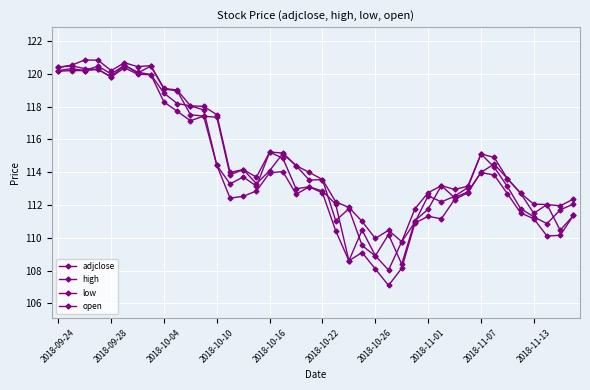

Reading right to left, extract all data points from this chart.

adjclose: 112.1	111.7	110.9	111.3	111.8	113.1	114.3	115.1	113.1	112.5	112.2	112.6	110.9	109.8	108.0	108.9	110.5	108.6	112.1	112.8	113.1	113.0	114.8	115.2	113.2	113.7	113.3	114.4	117.8	118.1	118.2	118.8	120.0	120.1	120.5	120.0	120.5	120.2	120.3	120.2
high: 112.4	111.9	112.0	112.1	112.7	113.6	114.9	115.1	113.1	112.9	113.2	112.8	111.8	109.8	110.5	110.0	111.0	111.8	112.2	113.6	114.0	114.4	115.2	115.2	113.7	114.2	114.0	117.5	118.0	118.1	119.0	119.1	120.5	120.4	120.7	120.2	120.8	120.8	120.5	120.4
low: 111.4	110.2	110.1	111.2	111.5	112.7	113.8	114.0	112.7	112.3	111.2	111.3	110.9	108.1	107.1	108.1	109.1	108.6	110.4	112.7	113.1	112.7	114.0	114.0	112.9	112.5	112.4	114.4	117.4	117.1	117.7	118.3	119.9	120.0	120.4	119.8	120.3	120.2	120.2	120.2
open: 111.4	110.5	112.0	111.5	112.7	113.6	114.5	114.0	112.8	112.4	113.2	111.8	111.0	108.4	110.2	108.9	109.5	111.8	111.1	113.6	113.5	114.4	115.1	114.1	113.3	114.2	113.8	117.3	117.4	117.5	119.0	119.1	120.5	120.1	120.5	119.8	120.3	120.3	120.5	120.4